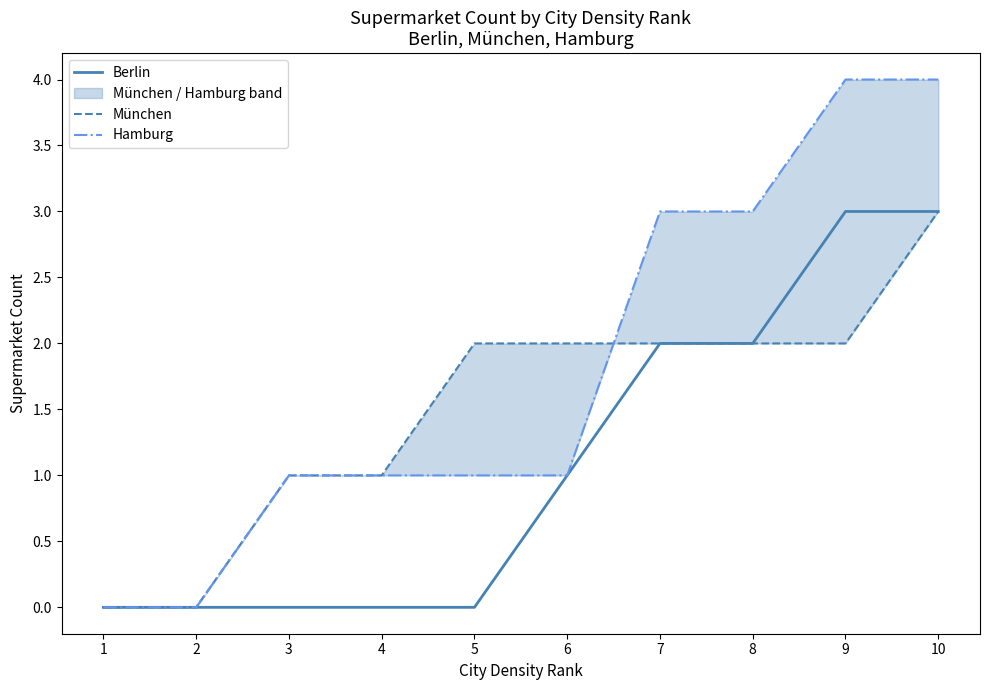

What is the difference between the Berlin values at 2 and 7?

2